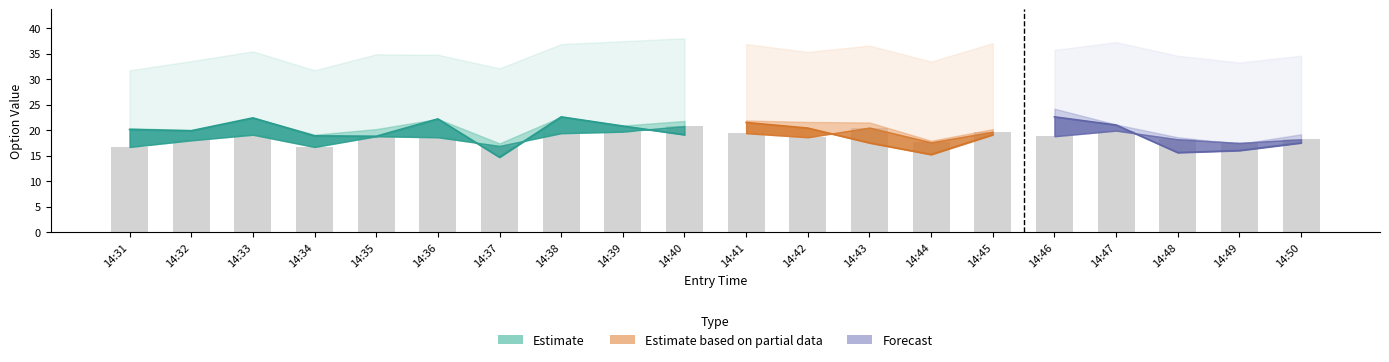

Is it true that high equals 8.8 at 14:32?

False